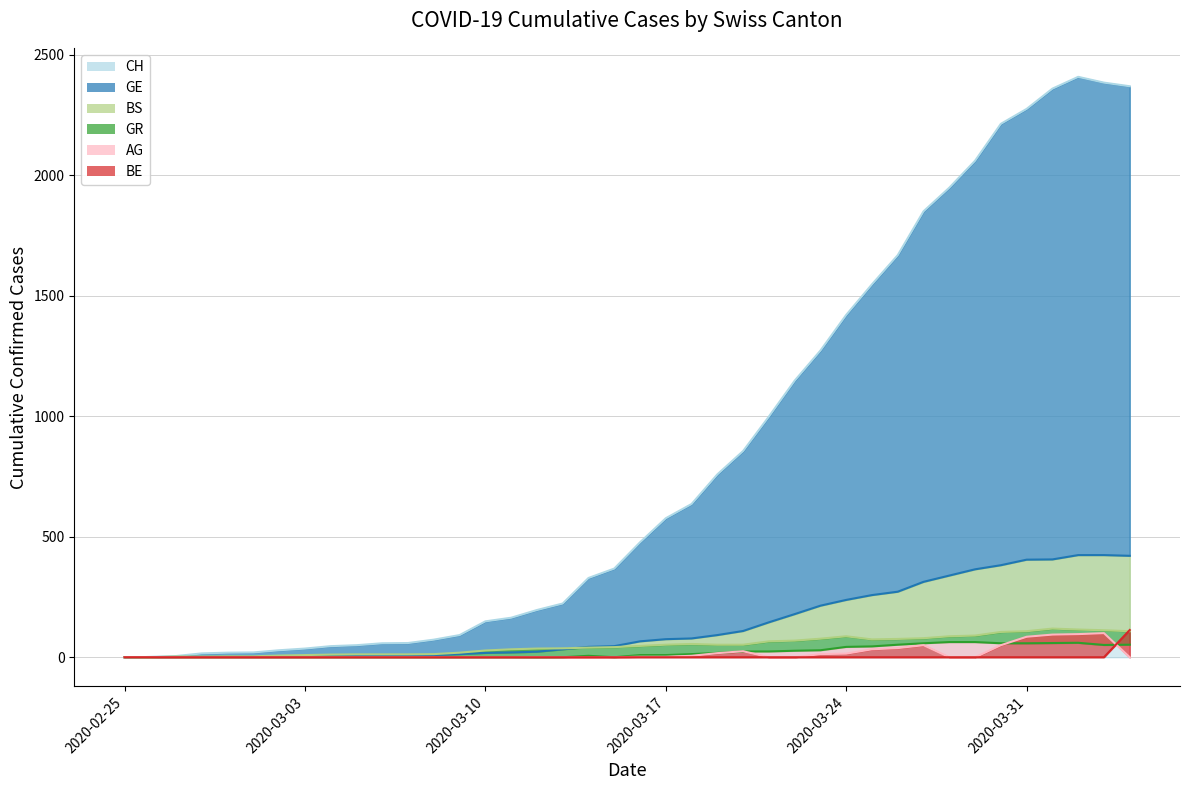

At which label is CH closest to 1204?

2020-03-22